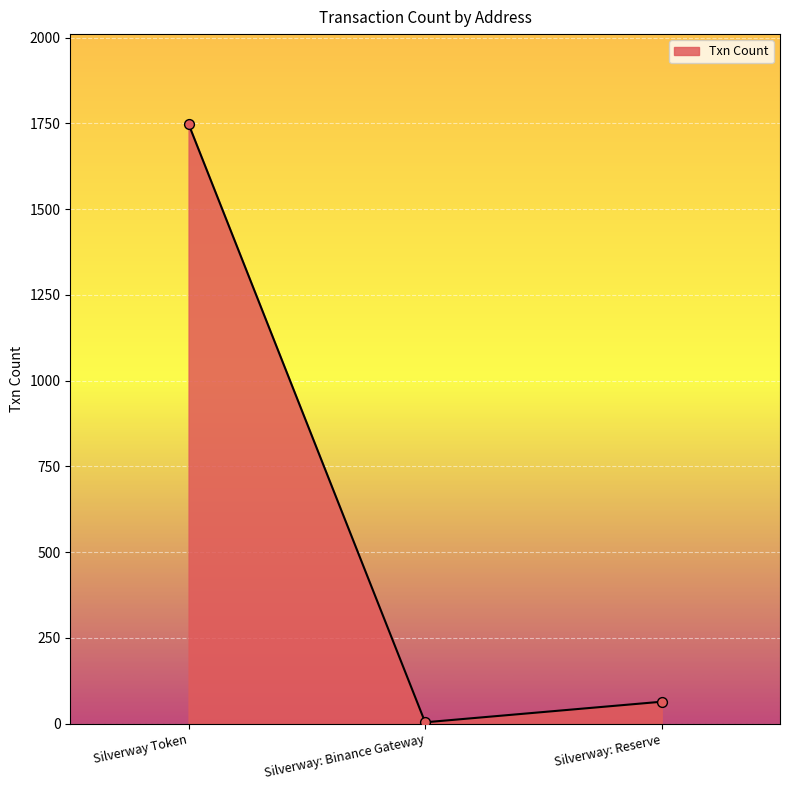

What is the change in value from Silverway: Binance Gateway to Silverway: Reserve?

+60